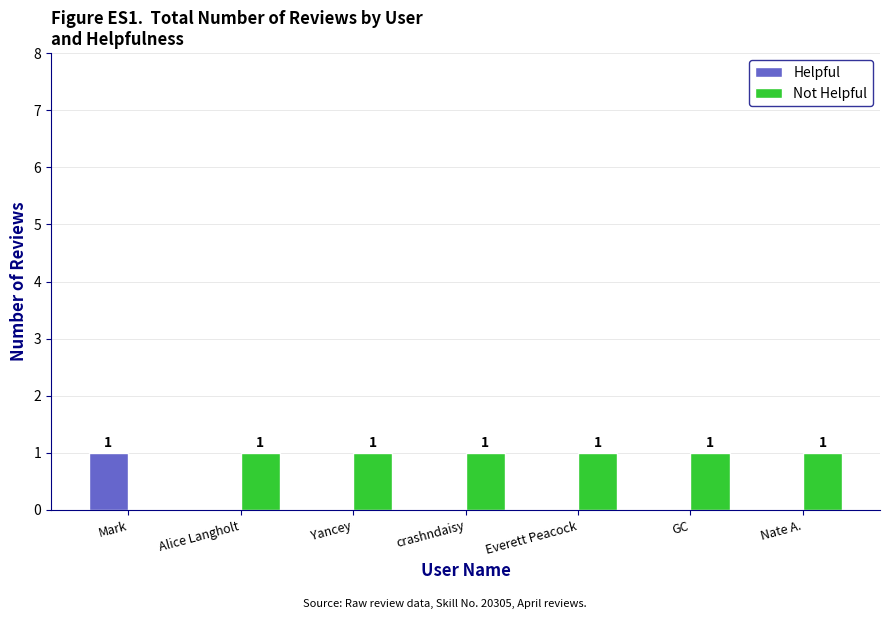

Is it true that Not Helpful equals 2 at GC?

False